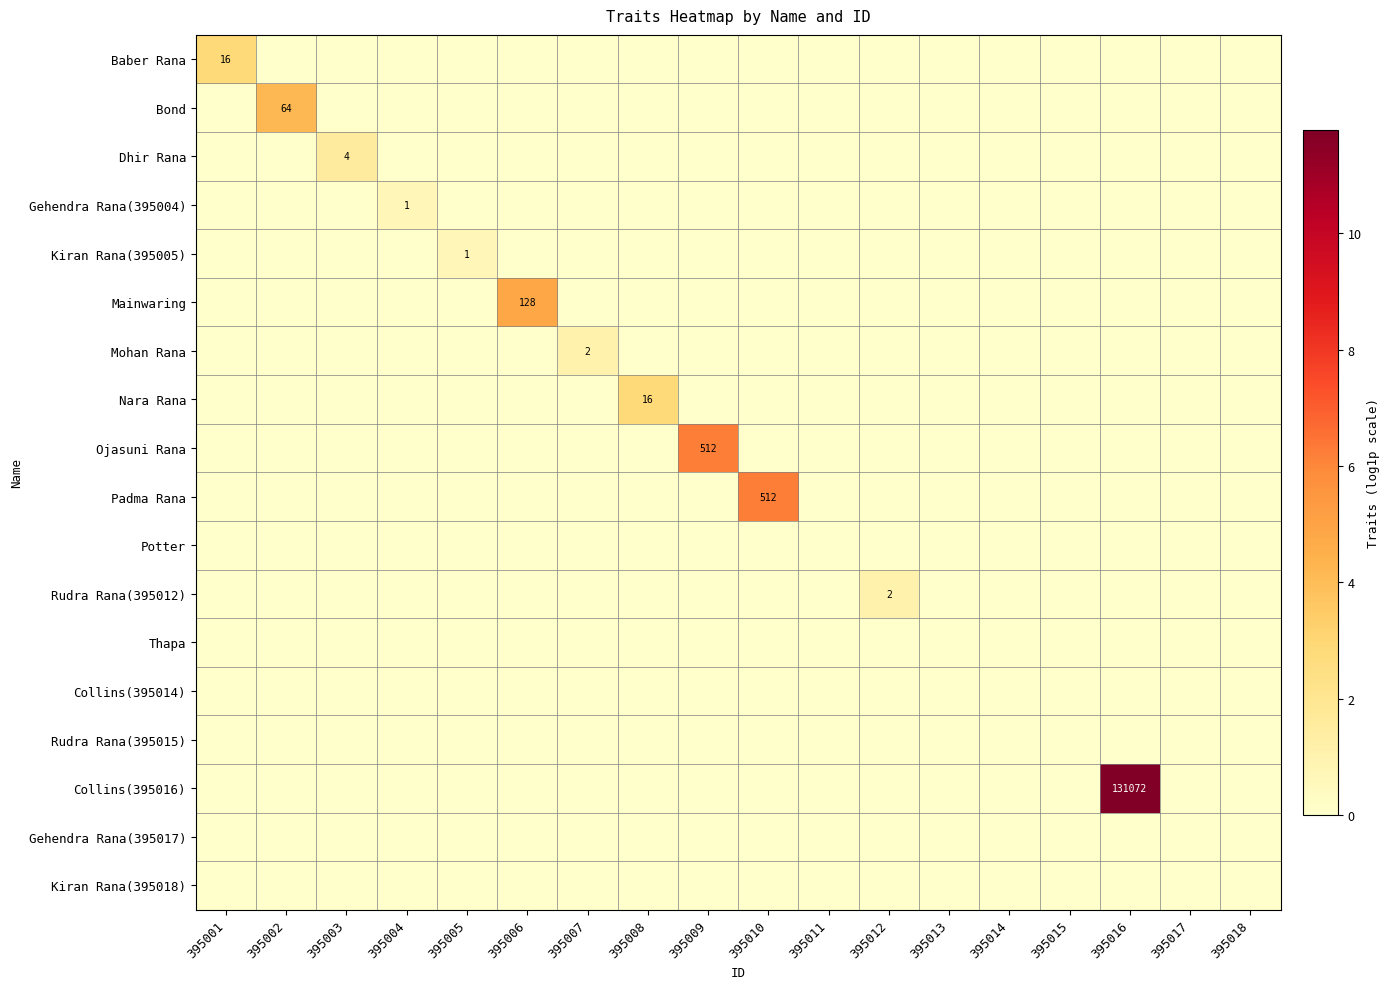

True or false: Rudra Rana(395012) has a value of -0.6 at 395007.

False